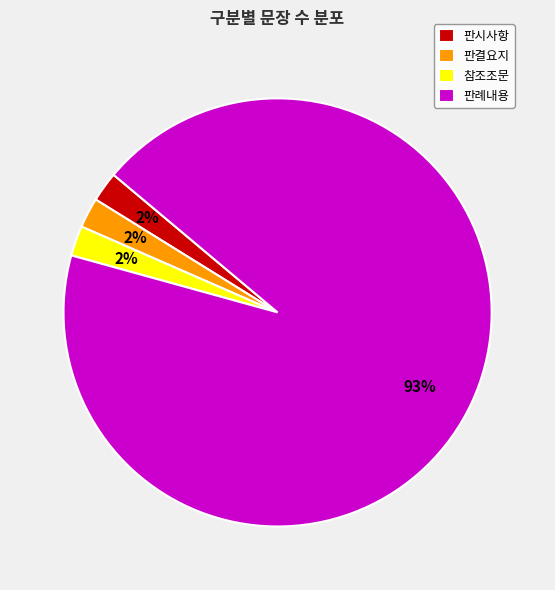

Does 판례내용 account for over 50% of the chart?

Yes